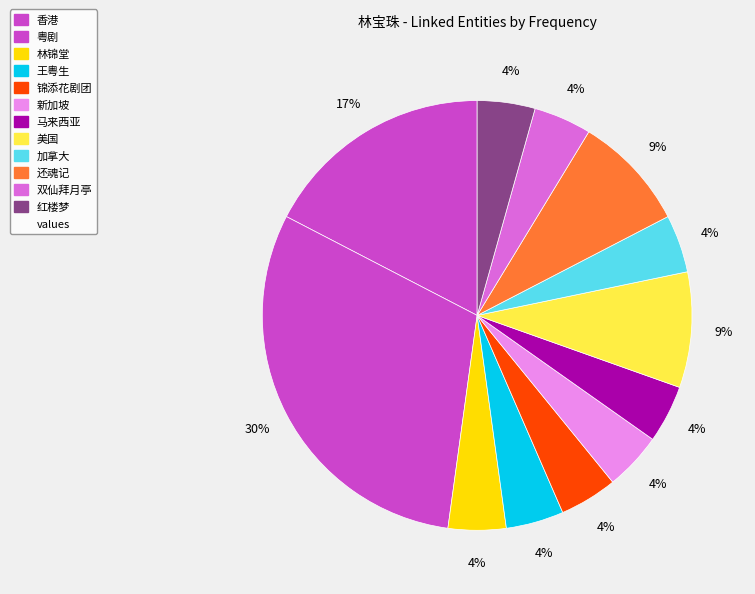

How many slices are in this pie chart?

12